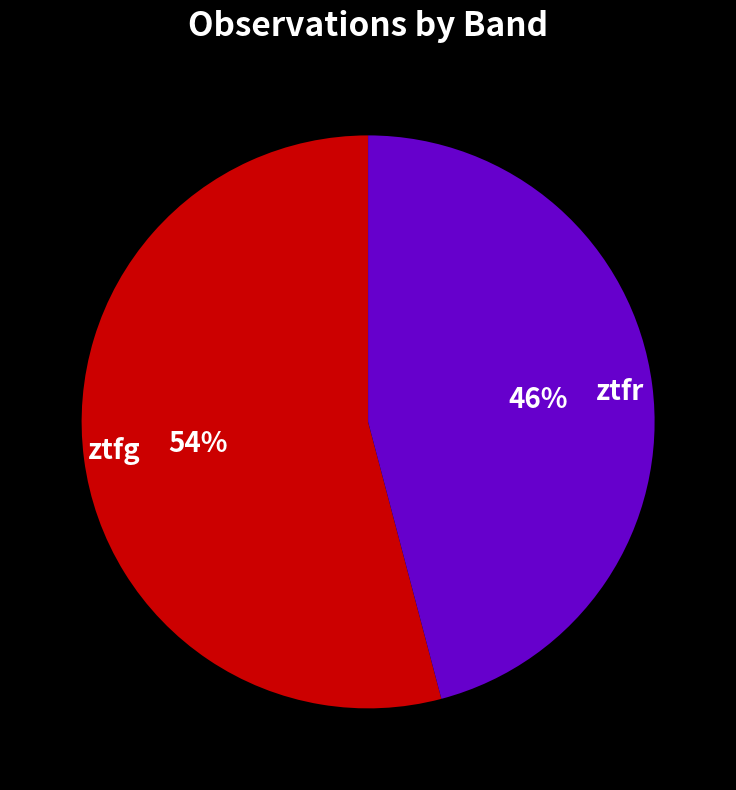

To the nearest percent, what is the average slice percentage?

50%